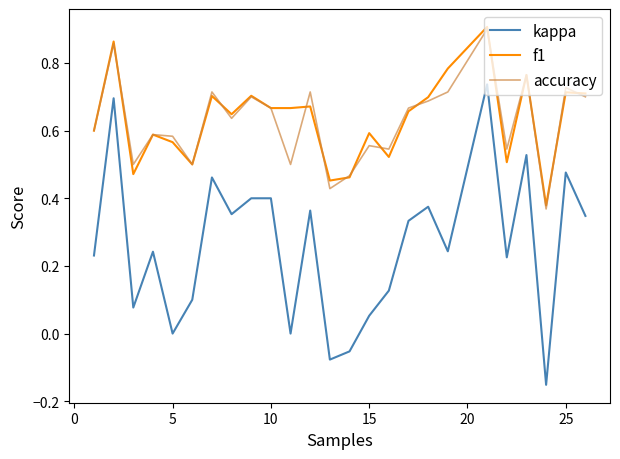

How many series are shown in this chart?

3